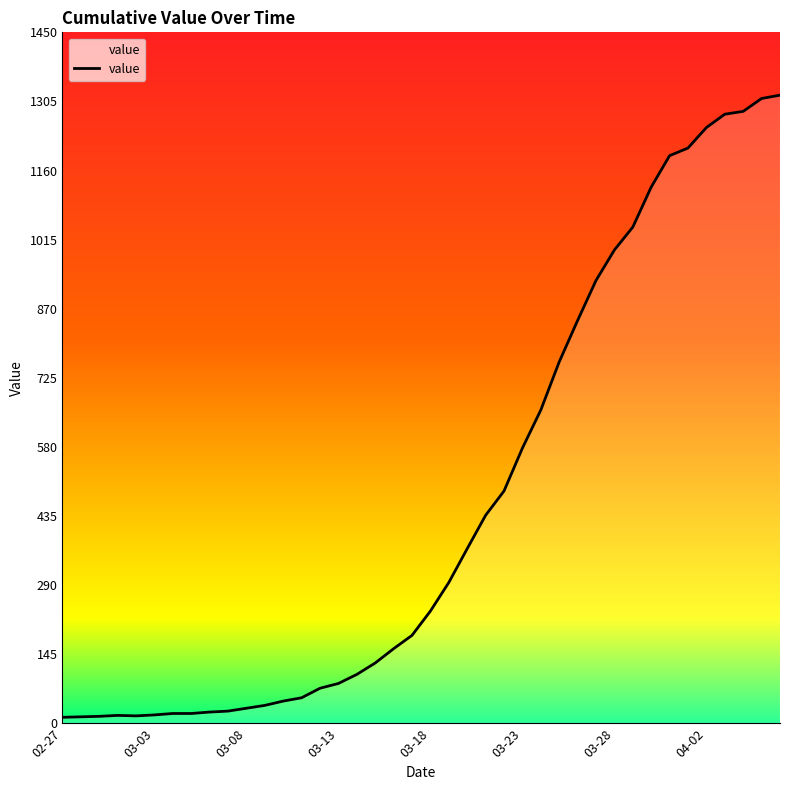

What is the value of the 18th point from the left?

127